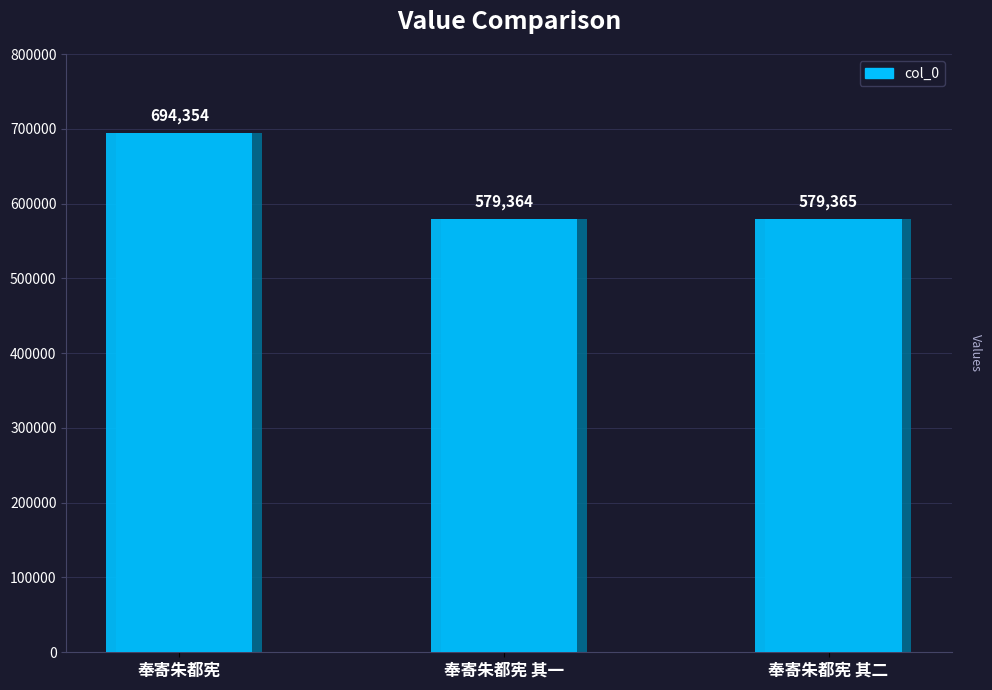

What is the label of the 2nd bar from the left?

奉寄朱都宪 其一